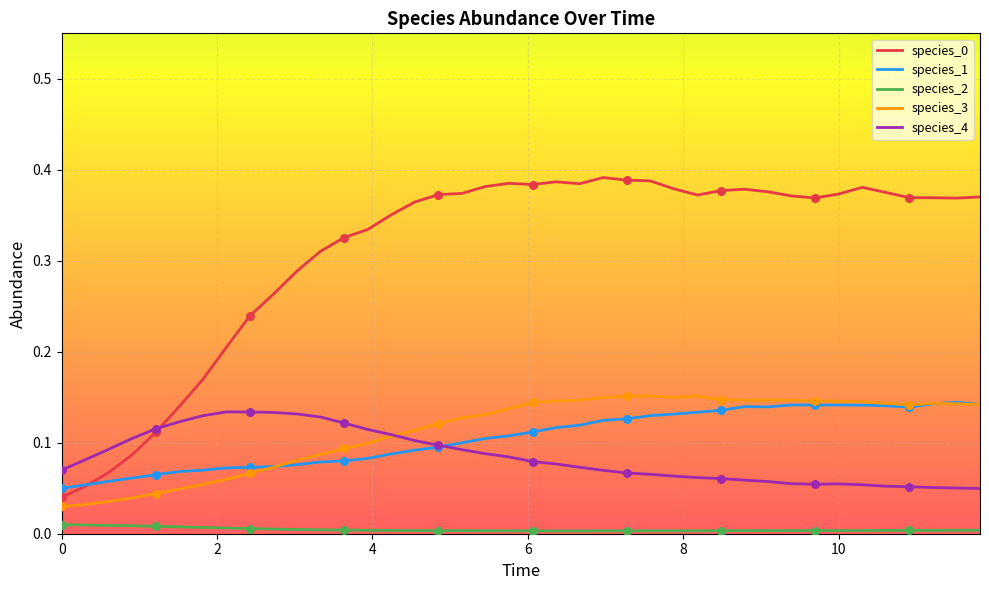

True or false: species_1 and species_2 cross at least once.

False